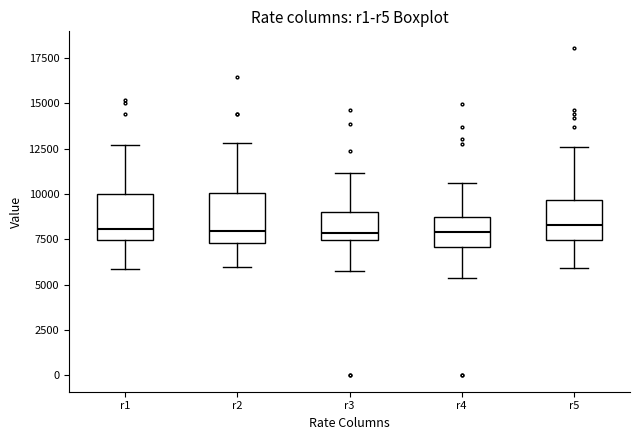

Reading left to right, read every box against the y-axis: the position of its median line, the range the box covers, and the ends of its whiskers. The values are not printed on the chart, so give them approximately, as read against the axis.

r1: median 8000, box 7500 to 10000, whiskers 6000 to 12500
r2: median 8000, box 7500 to 10000, whiskers 6000 to 13000
r3: median 8000, box 7500 to 9000, whiskers 6000 to 11000
r4: median 8000, box 7000 to 8500, whiskers 5500 to 10500
r5: median 8500, box 7500 to 9500, whiskers 6000 to 12500